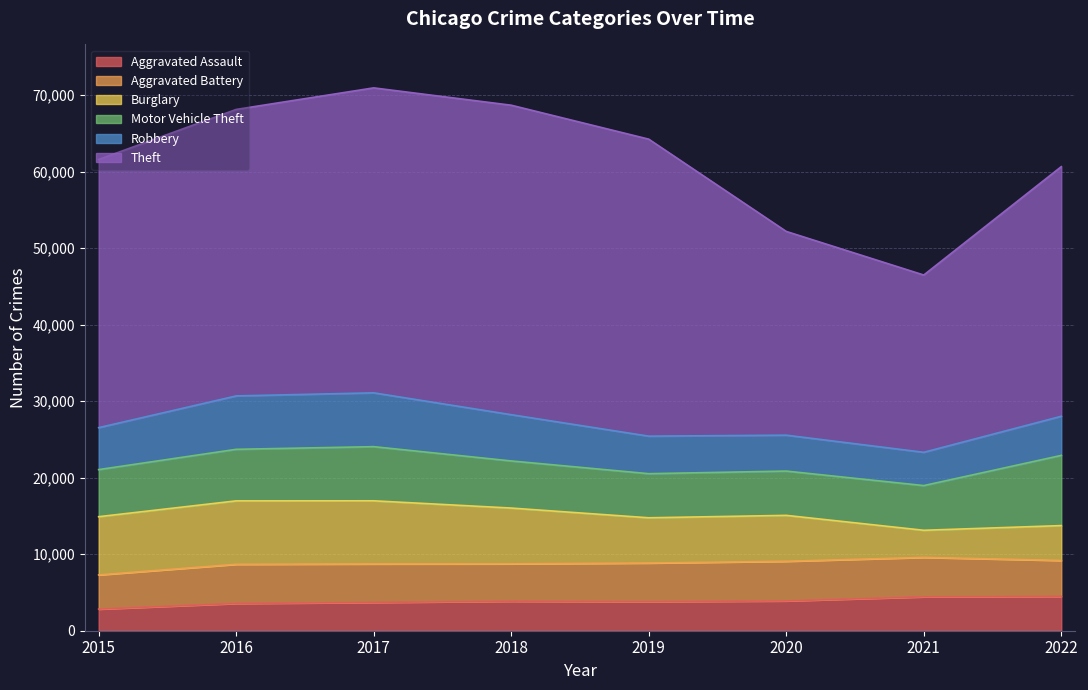

What is the difference between the second highest and minimum values in the Burglary series?

4707